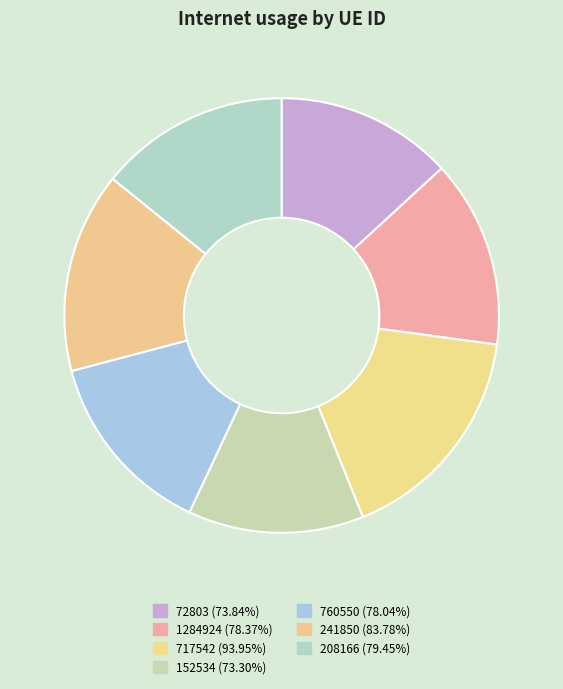

Which has a higher value, 208166 or 1284924?

208166